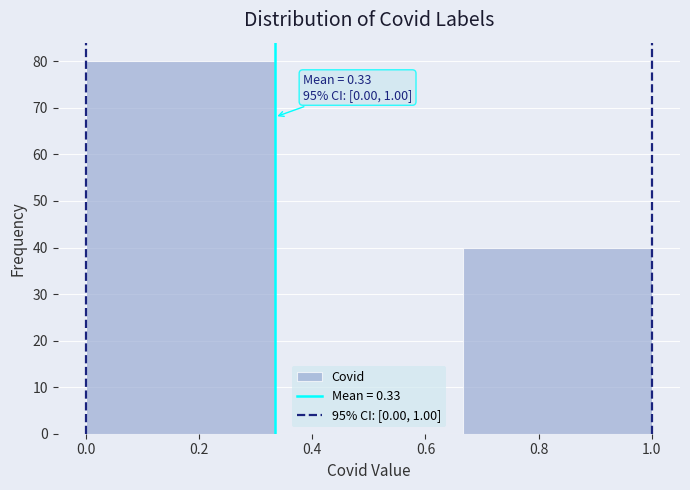

Which range on the x-axis has the tallest bar?

0.00 to 0.34